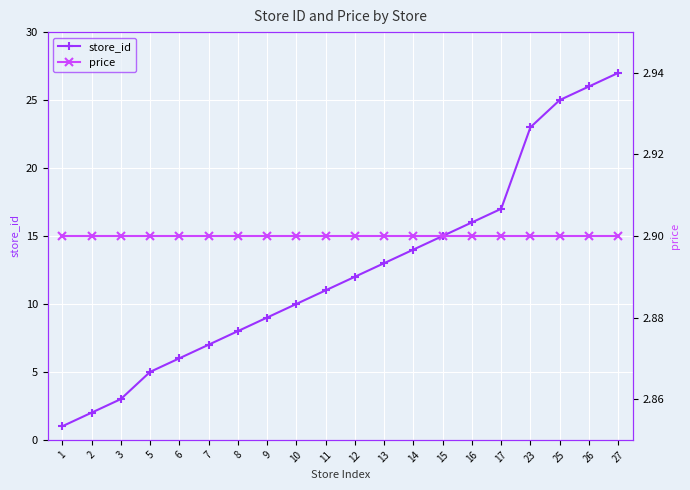

What are all the series names shown in the legend?

store_id, price